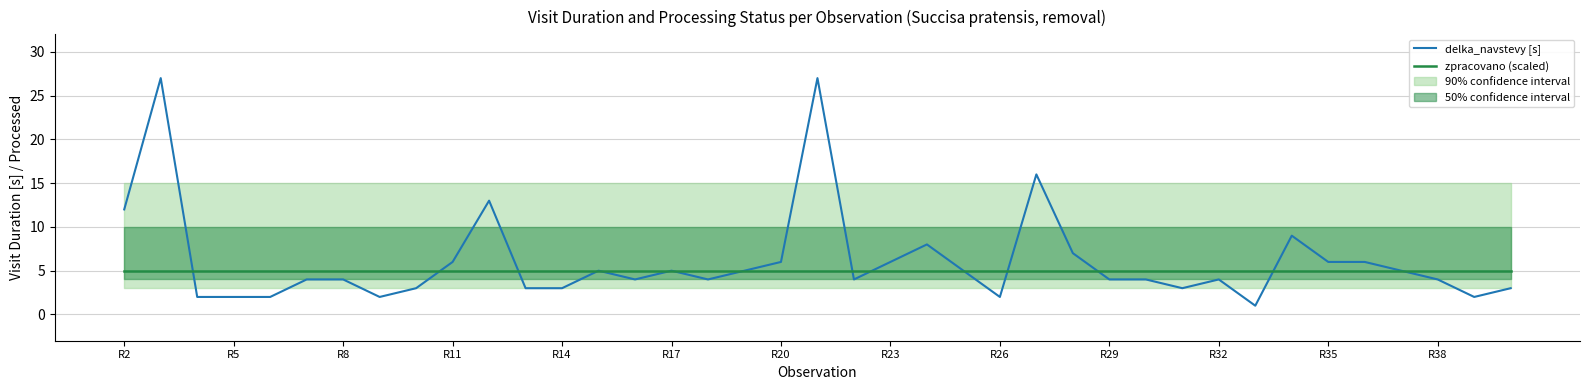

What is the minimum value for delka_navstevy [s]?

1